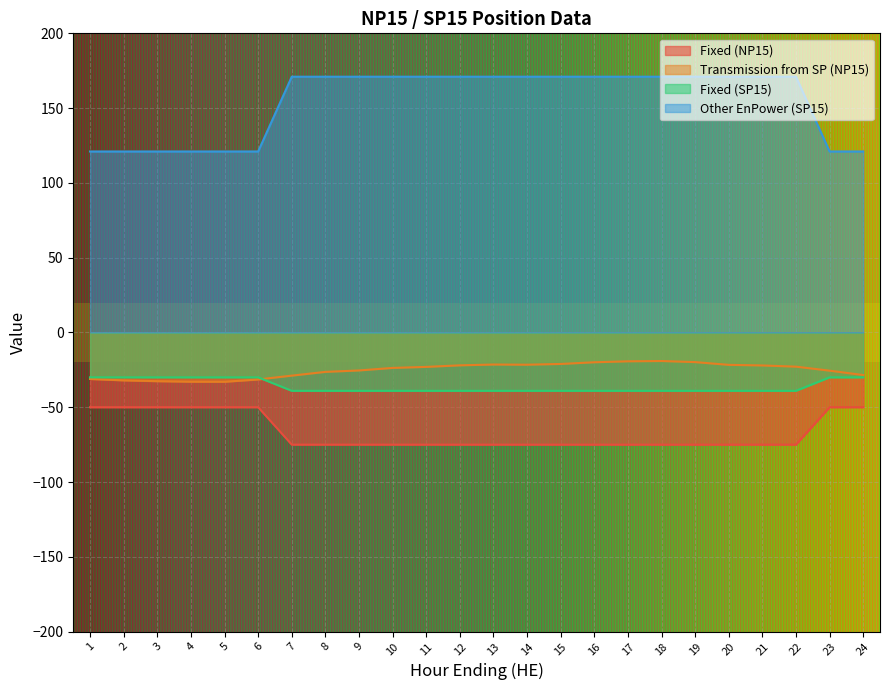

What is the approximate value of Transmission from SP (NP15) at 15?

-21.1